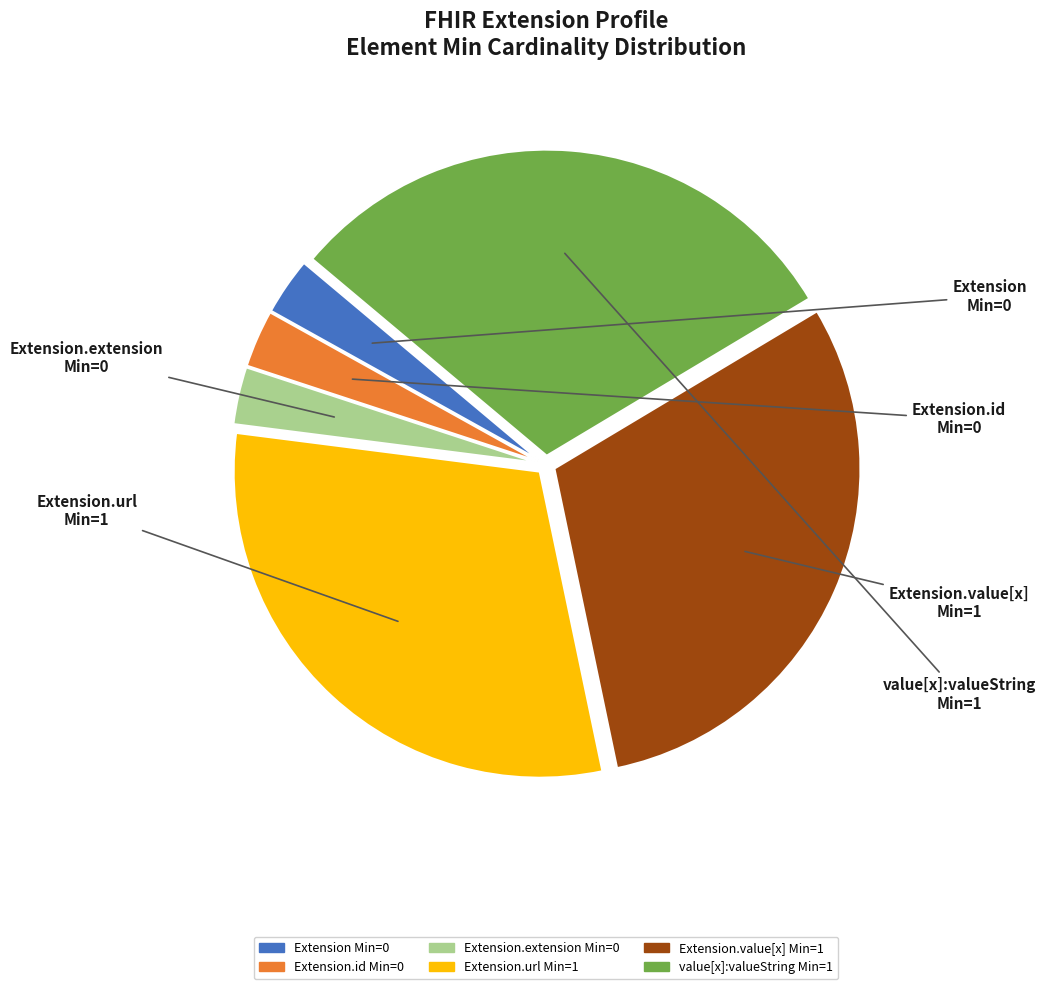

Is there a majority slice in this chart?

No